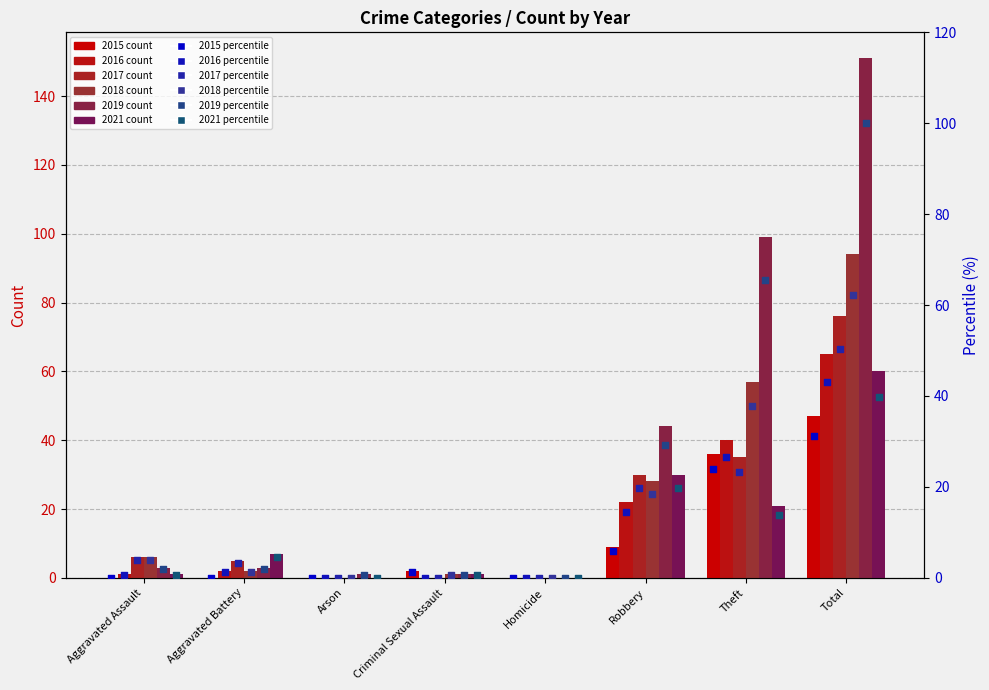

Which series has the widest spread of Y values?

2019